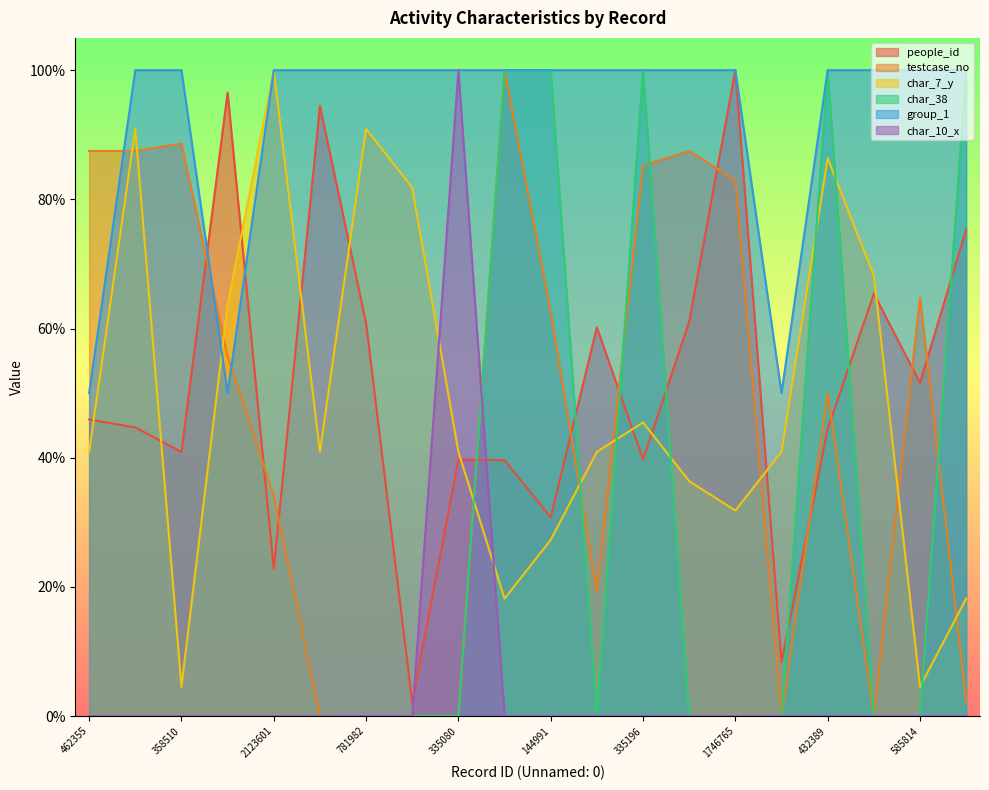

Which label corresponds to the smallest value in the chart?

1567523